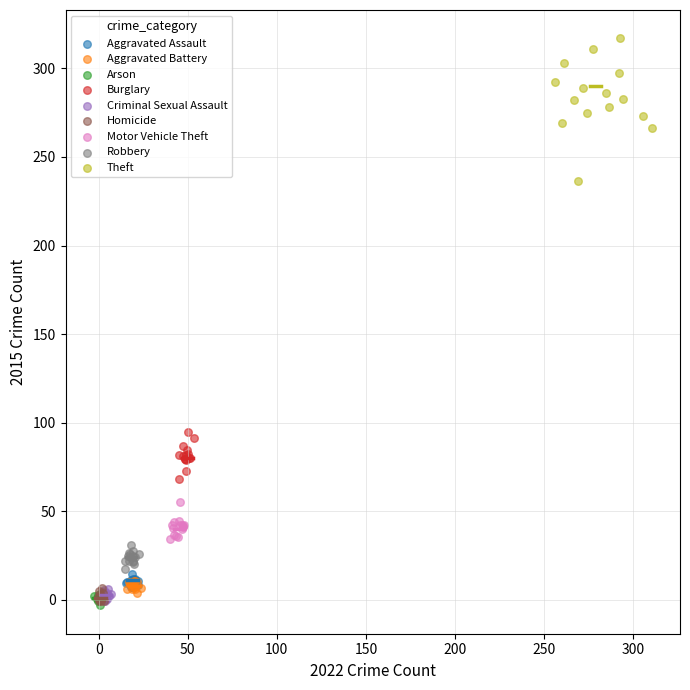

Which series contains the highest Y value?

Theft